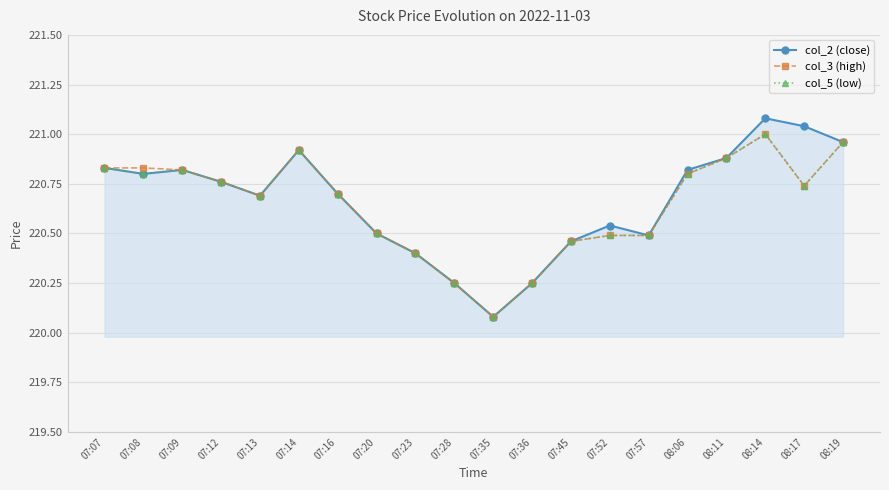

Which series has the widest spread of values?

col_2 (close)